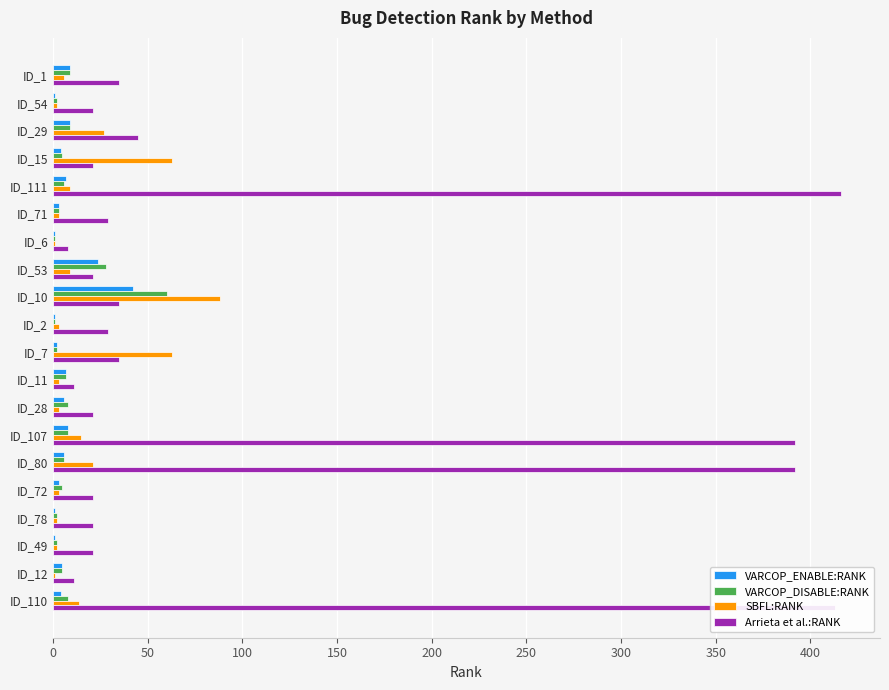

How many distinct data groups are displayed?

4